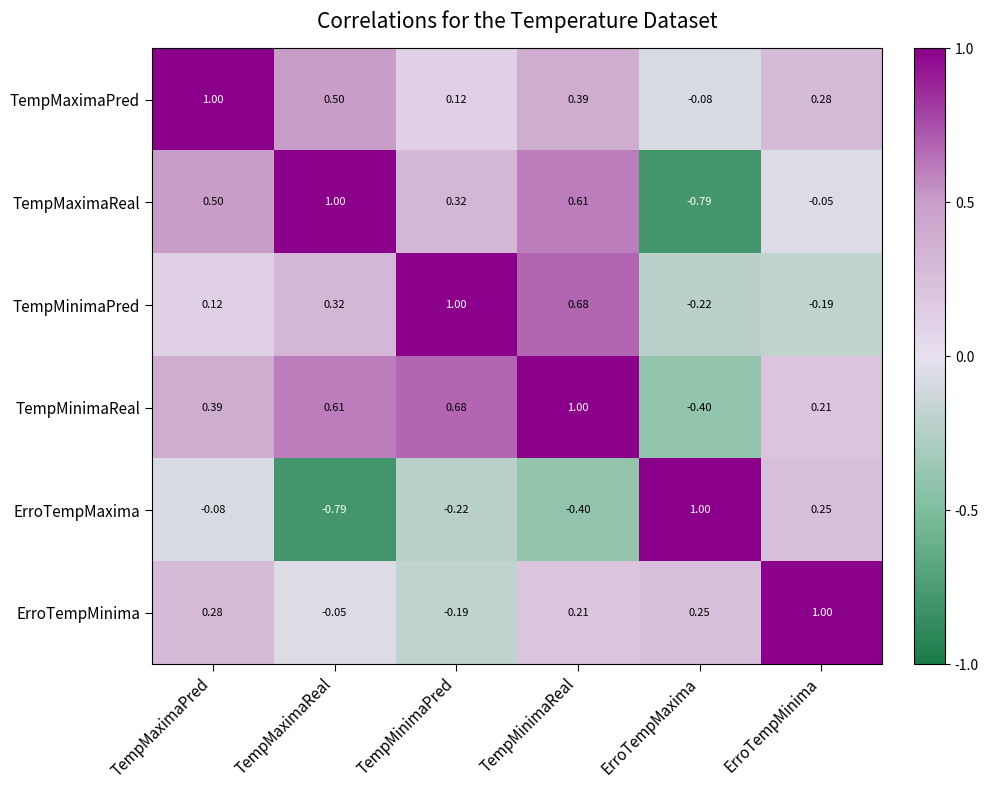

At which label does ErroTempMaxima first exceed 0?

ErroTempMaxima